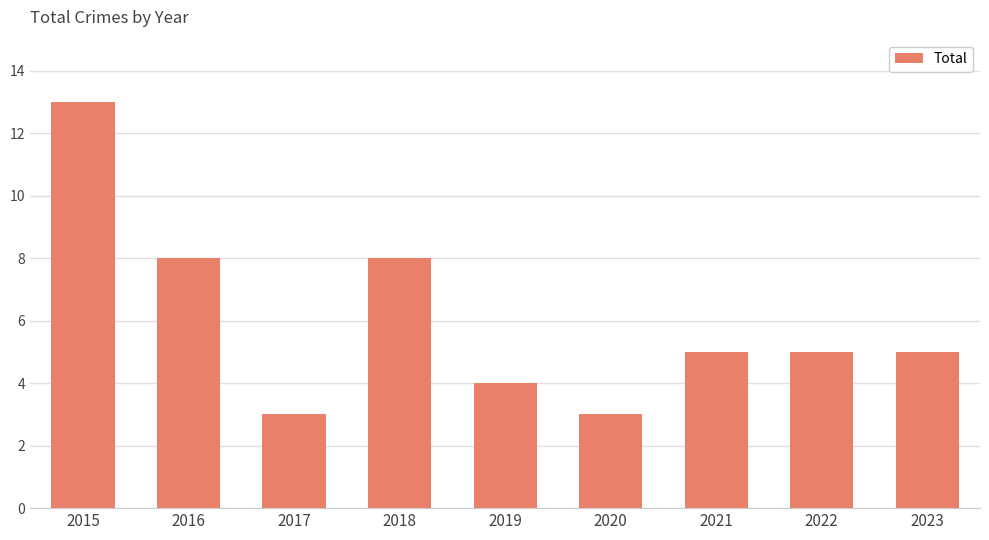

What is the minimum value shown in the chart?

3